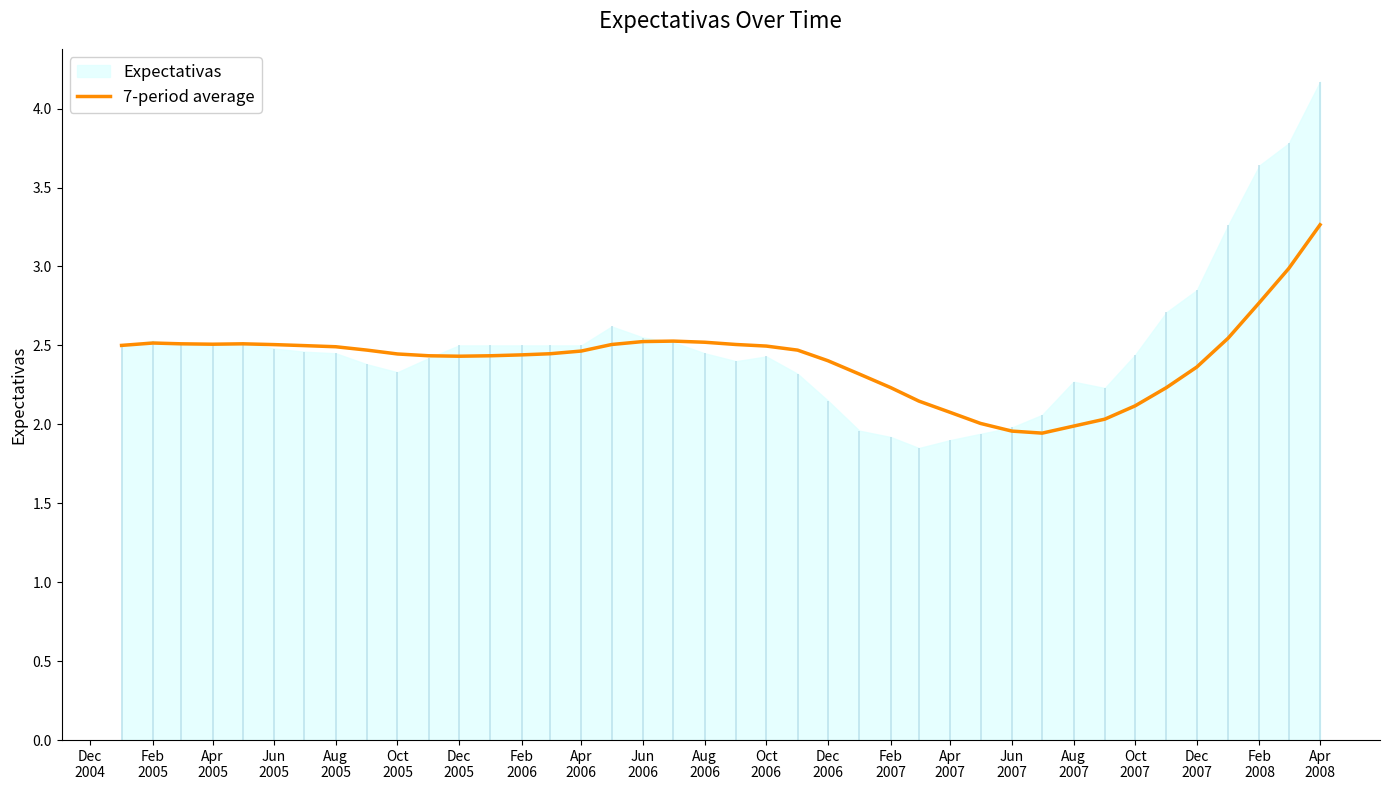

The value at Feb 2008 is 2.8. True or false?

True